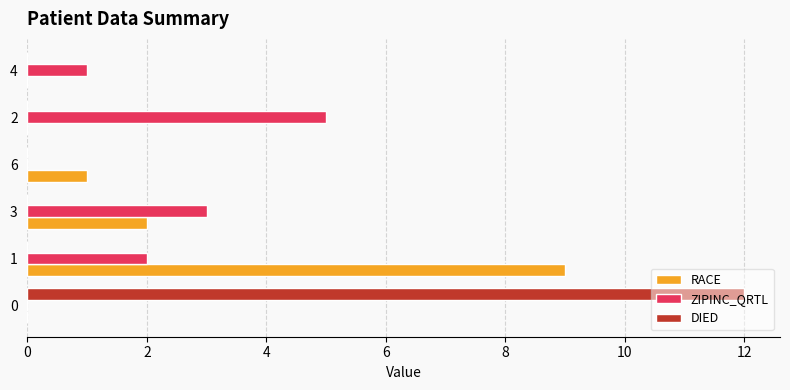

Which series changed the most between 0 and 3?

DIED